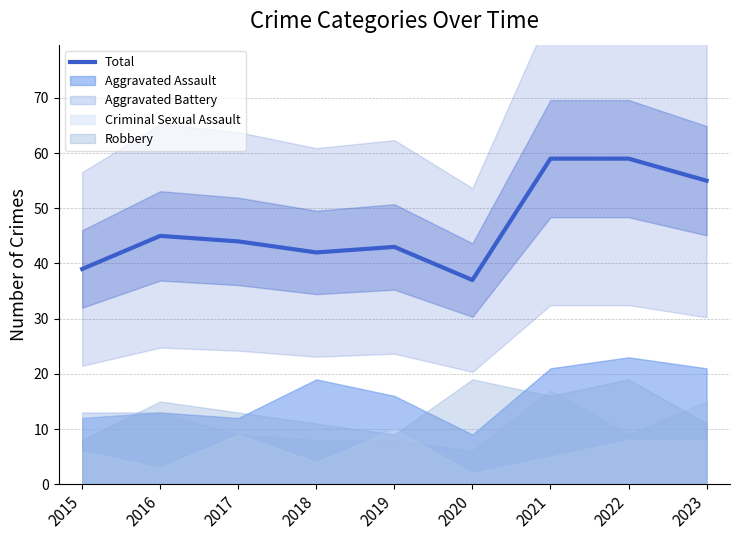

Rank the categories by value from highest to lowest.

2021, 2022, 2023, 2016, 2017, 2019, 2018, 2015, 2020